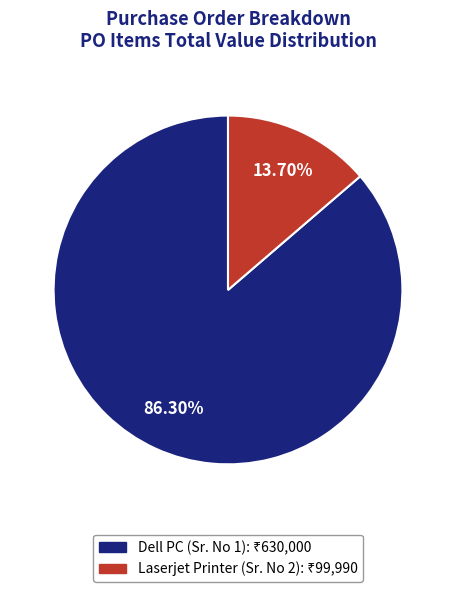

How many segments does this pie chart have?

2